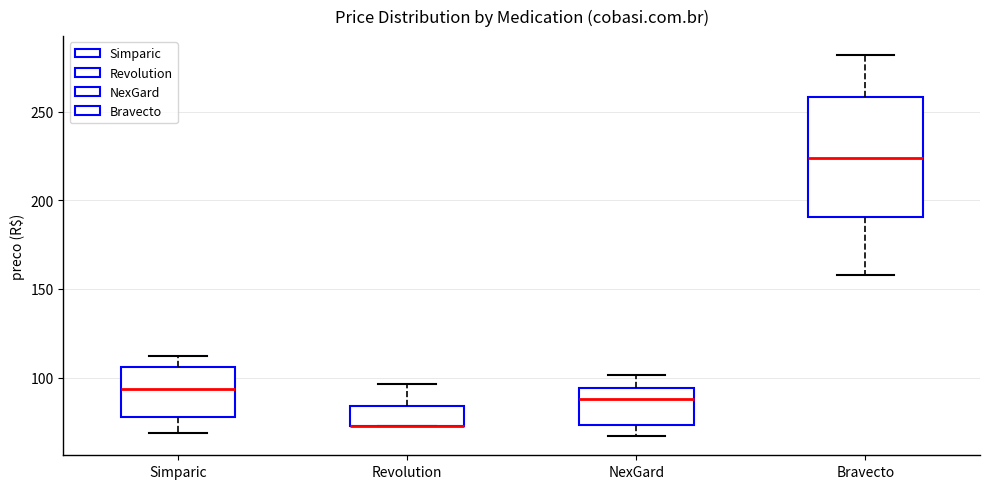

Reading left to right, transcribe this box plot: for each box, give where its median line is, the range the box spans, and where its two whiskers end, as read against the y-axis. The values are not printed on the chart, so give them approximately, as read against the axis.

Simparic: median 95, box 80 to 105, whiskers 70 to 110
Revolution: median 75 (drawn on the box's lower edge), box 75 to 85, whiskers 75 to 95
NexGard: median 90, box 75 to 95, whiskers 65 to 100
Bravecto: median 225, box 190 to 260, whiskers 160 to 280